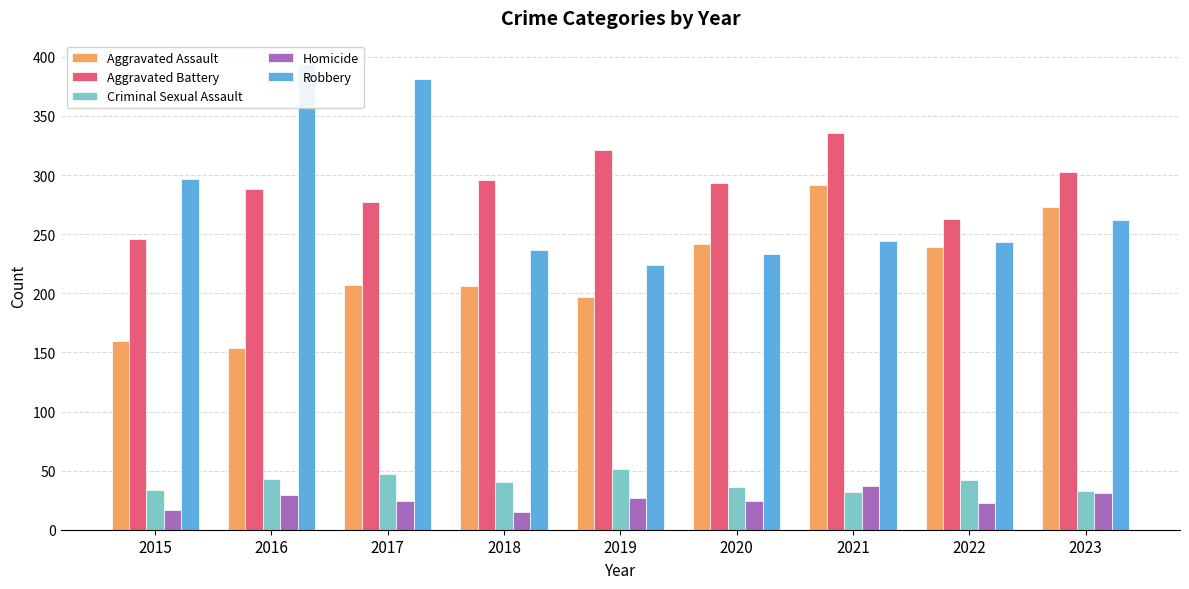

Does the chart contain stacked bars?

No